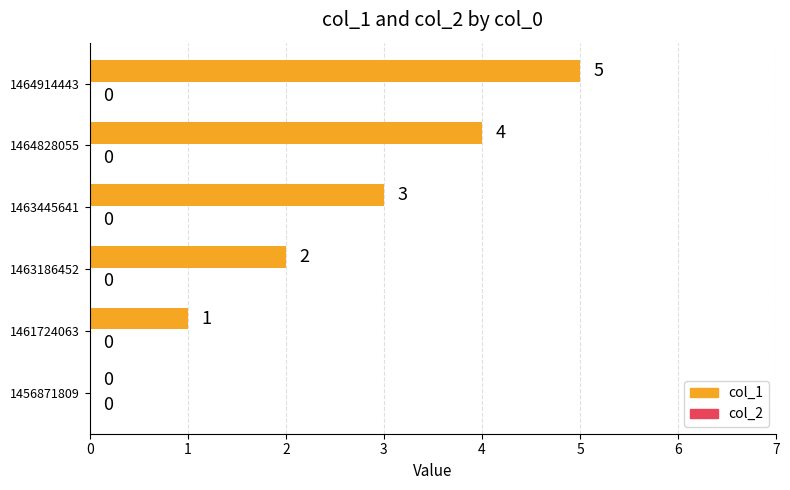

Between 1464914443 and 1463186452, which is larger?

1464914443